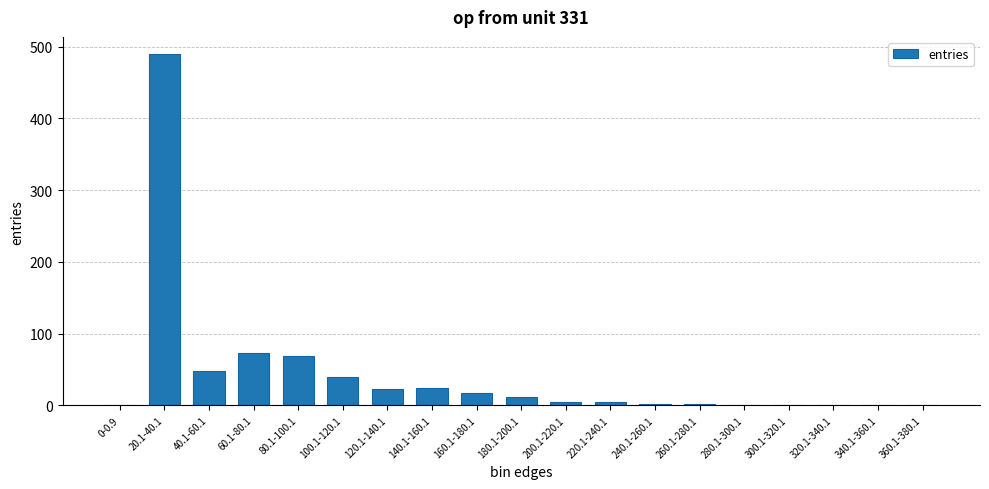

The value at 160.1-180.1 is 17. True or false?

True